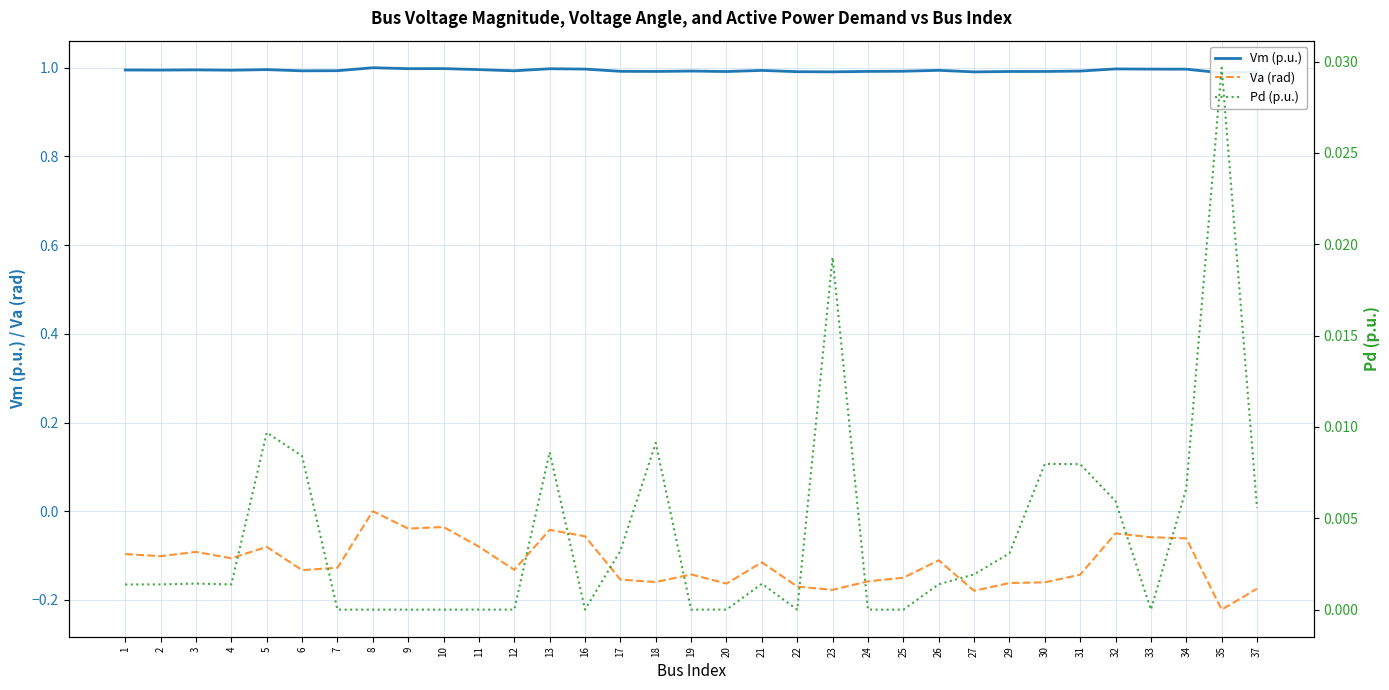

True or false: Vm (p.u.) and Va (rad) intersect in this chart.

False